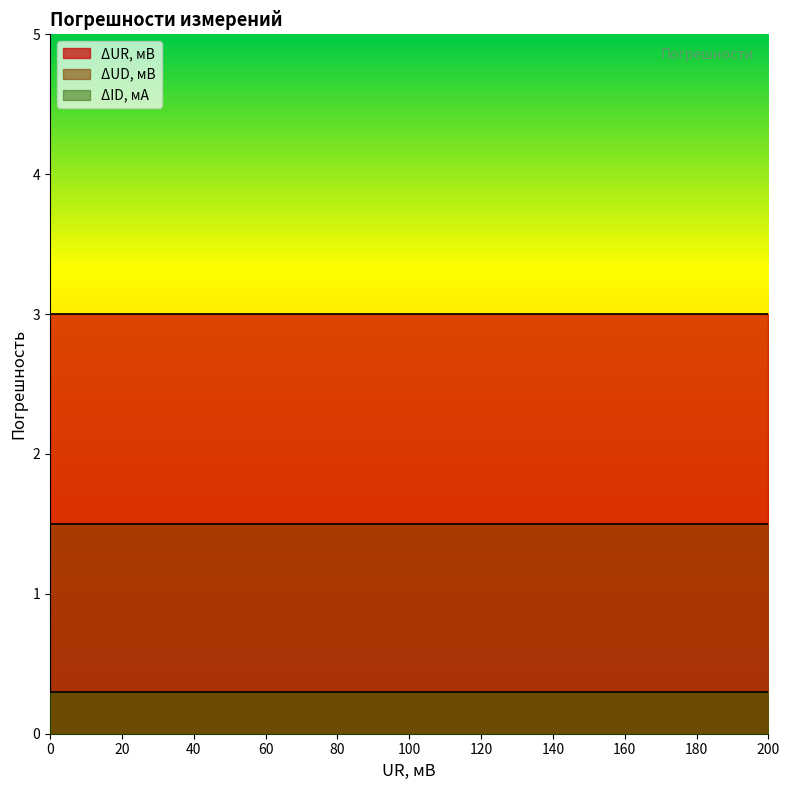

True or false: ΔUD, мВ has more than 0 points higher than both neighbors.

False